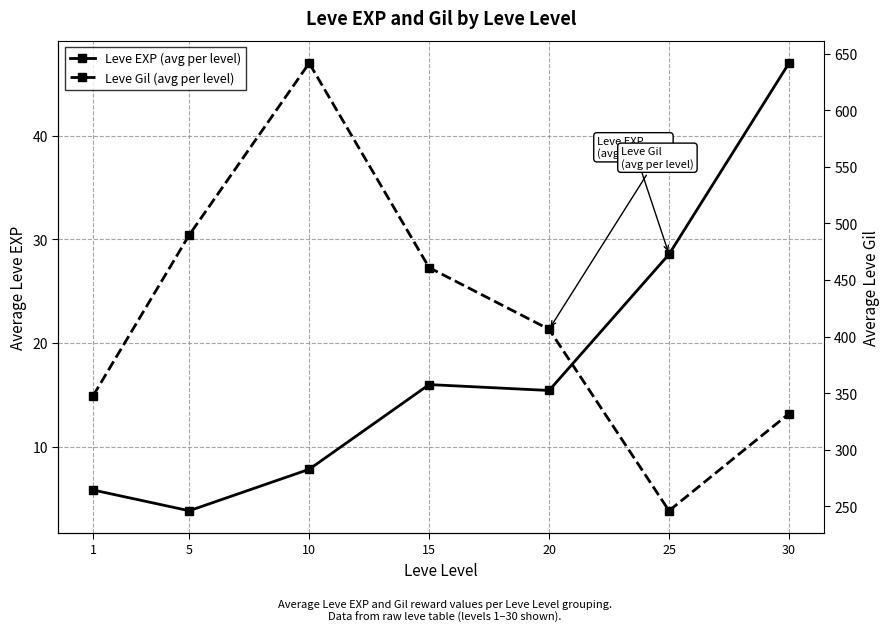

At which label does Leve EXP (avg per level) reach its minimum?

5